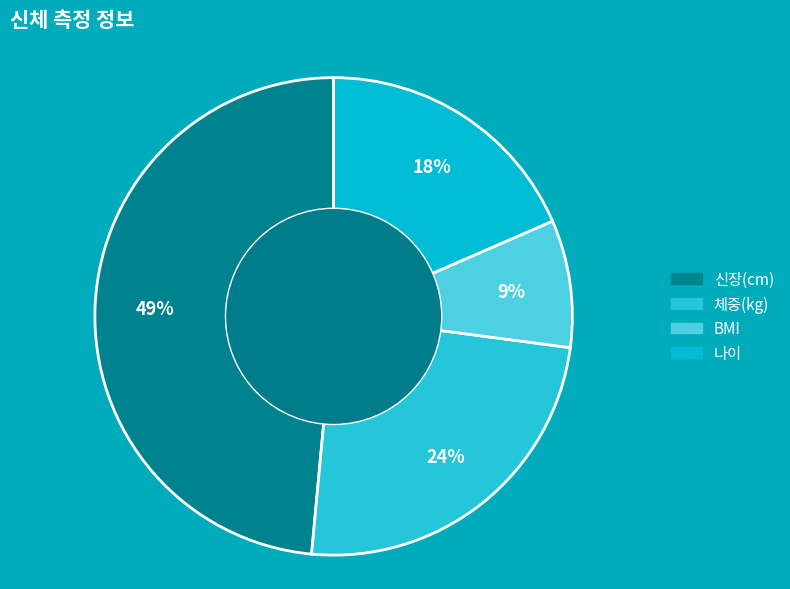

What is the change in value from 신장(cm) to BMI?

-138.3